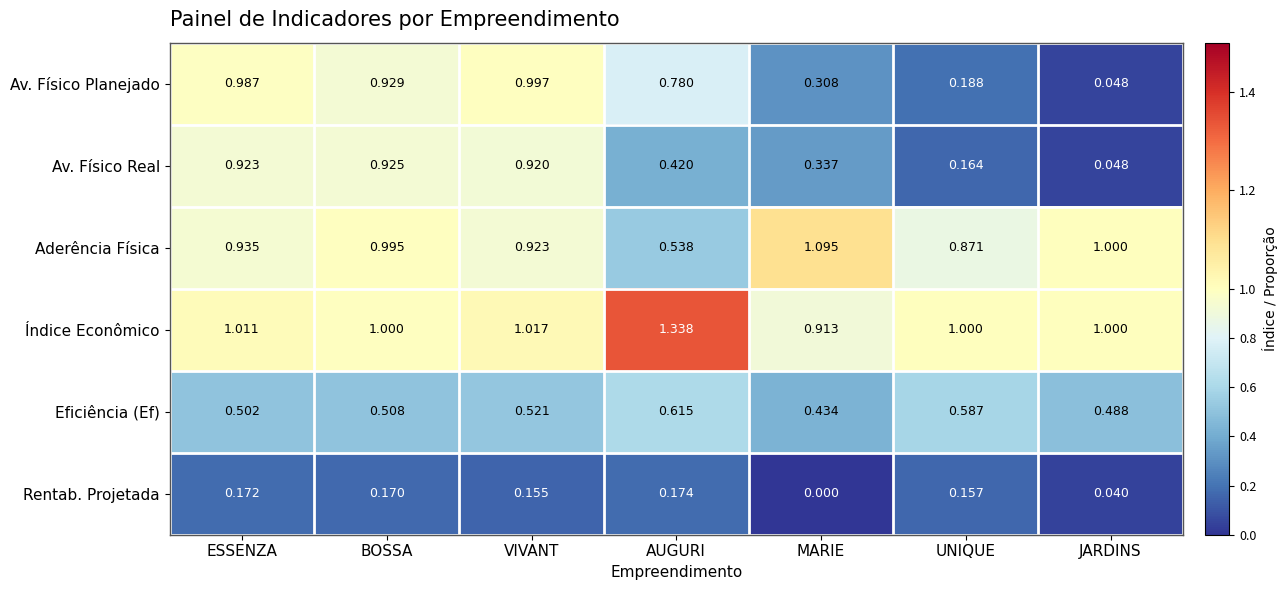

At which label is Eficiência (Ef) closest to 0?

MARIE